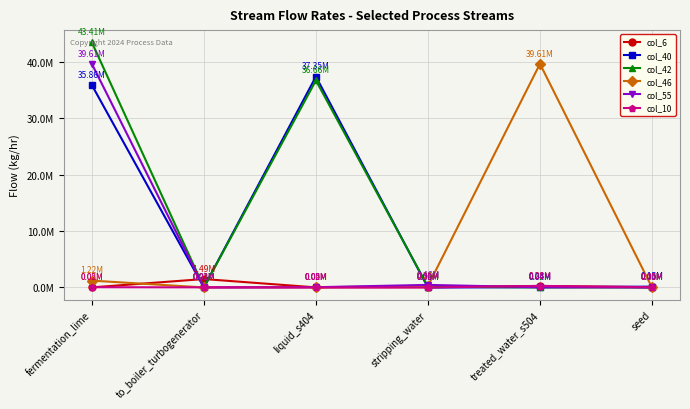

Does the chart display data point markers on the line(s)?

Yes